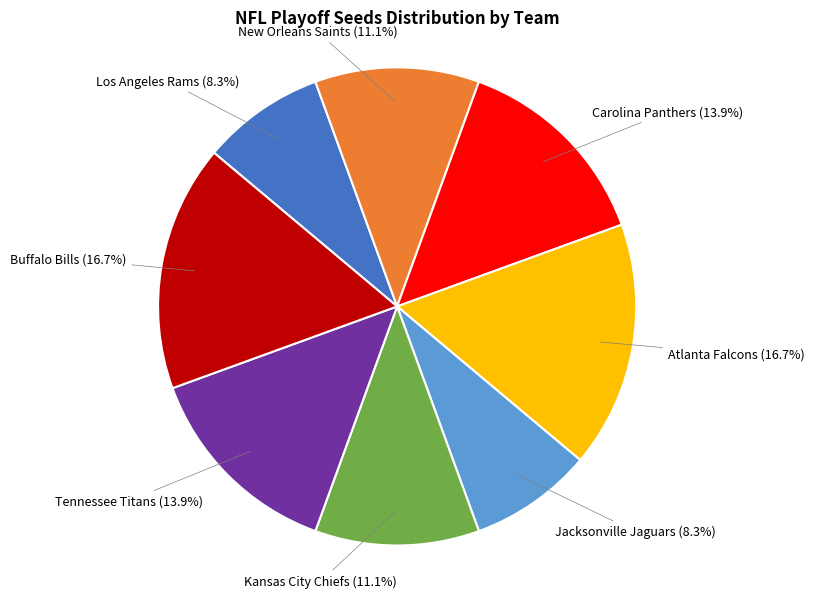

Is there any slice that represents more than half of the pie?

No